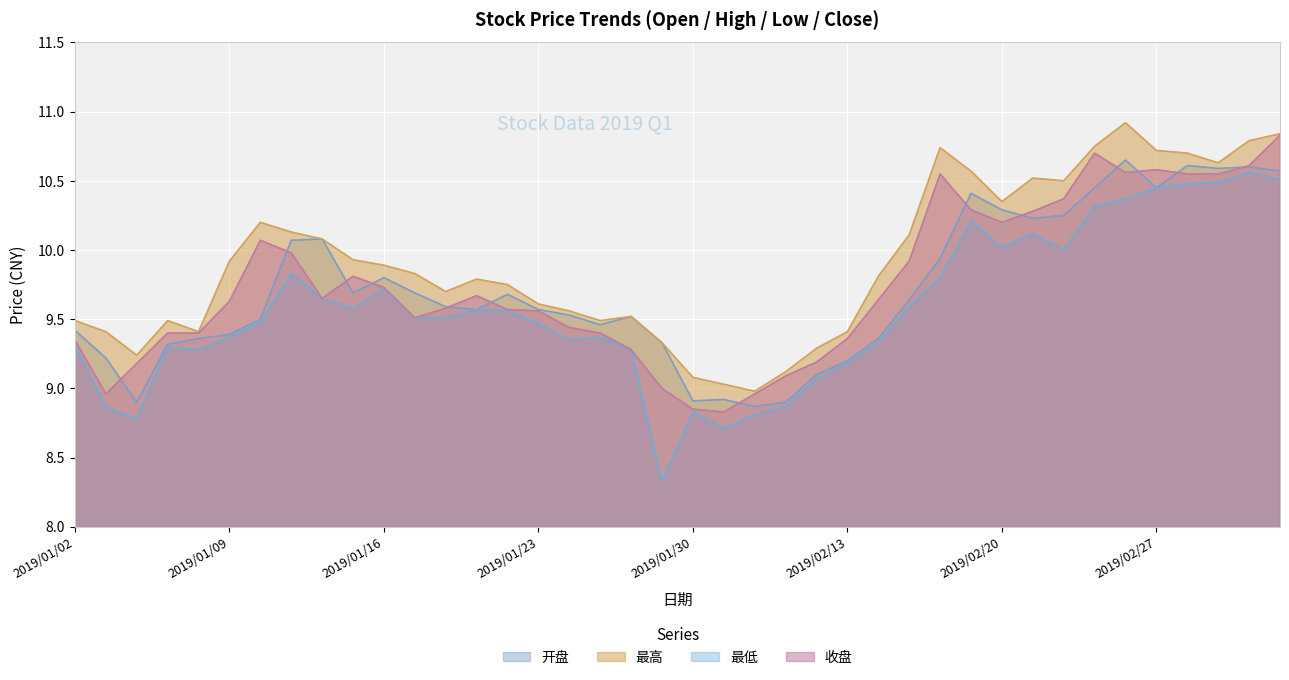

Which category has the lowest value in the 收盘 series?

2019/01/31